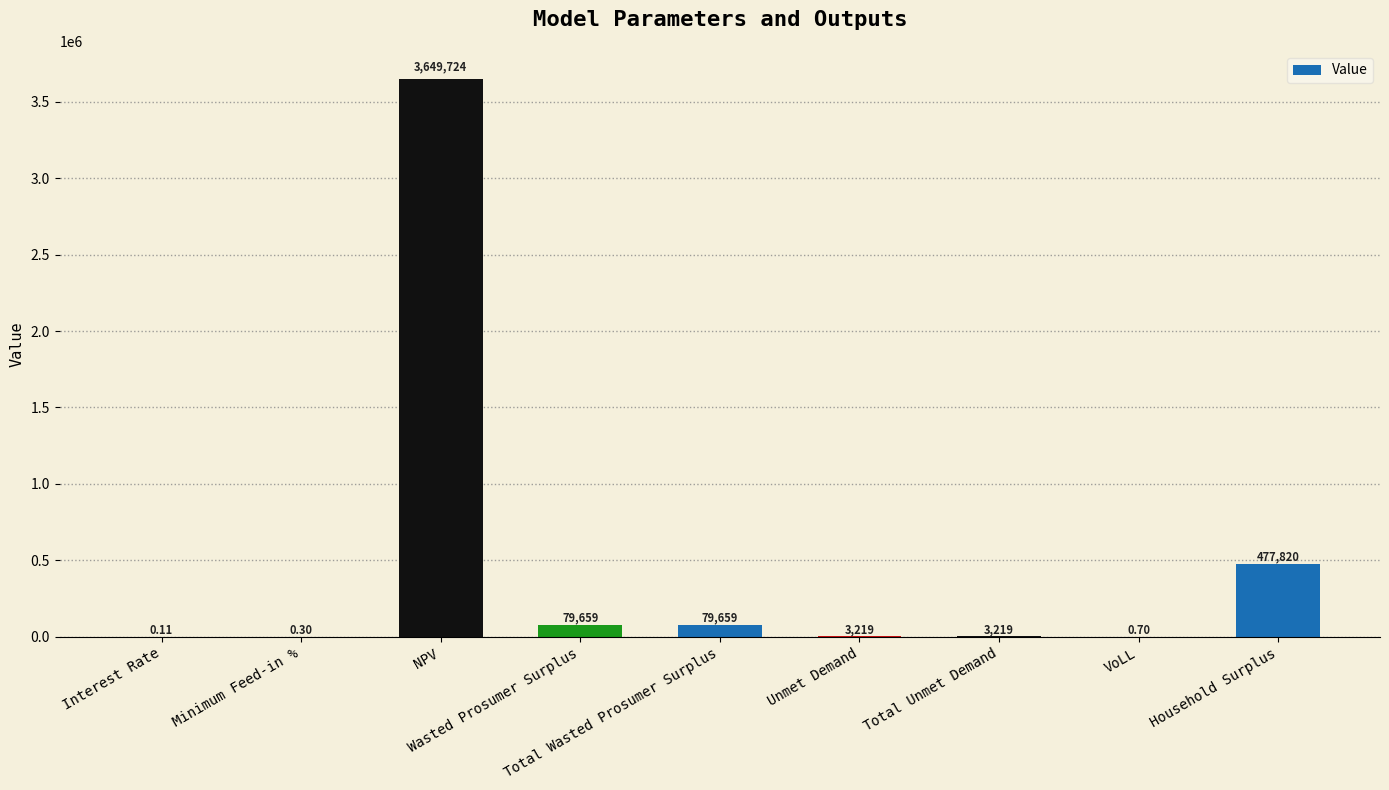

What is the label of the 1st bar from the right?

Household Surplus